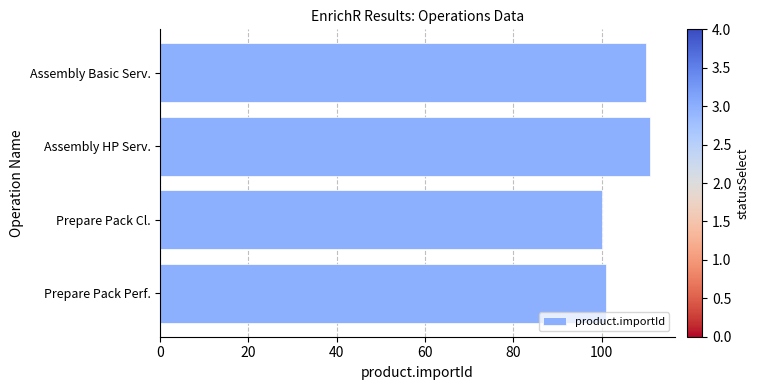

Reading top to bottom, what are all the values shown in this chart?

Assembly Basic Serv.=110	Assembly HP Serv.=111	Prepare Pack Cl.=100	Prepare Pack Perf.=101